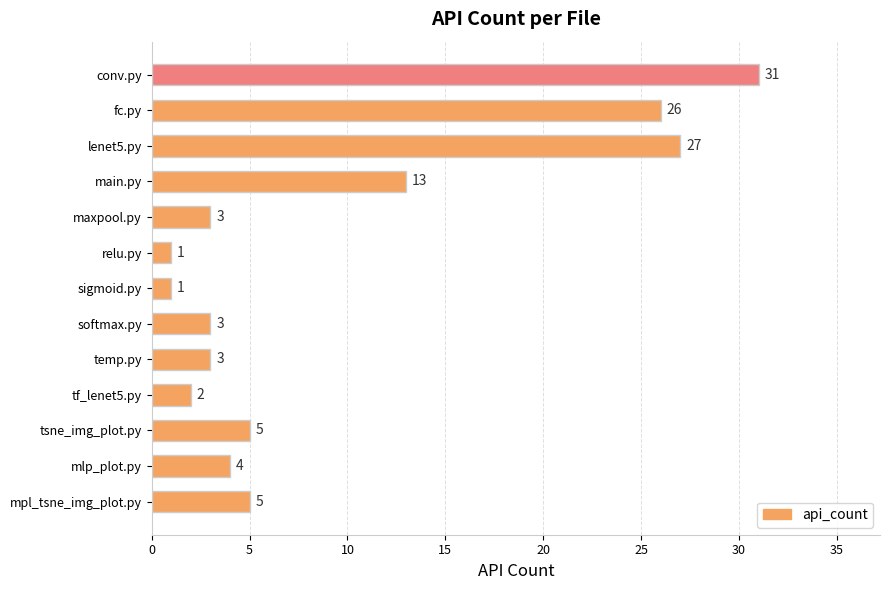

What is the difference between the second highest and second lowest values?

26